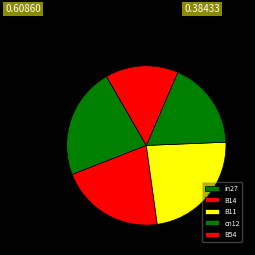

Rank the categories by value from highest to lowest.

B11, in27, B14, cn12, B54